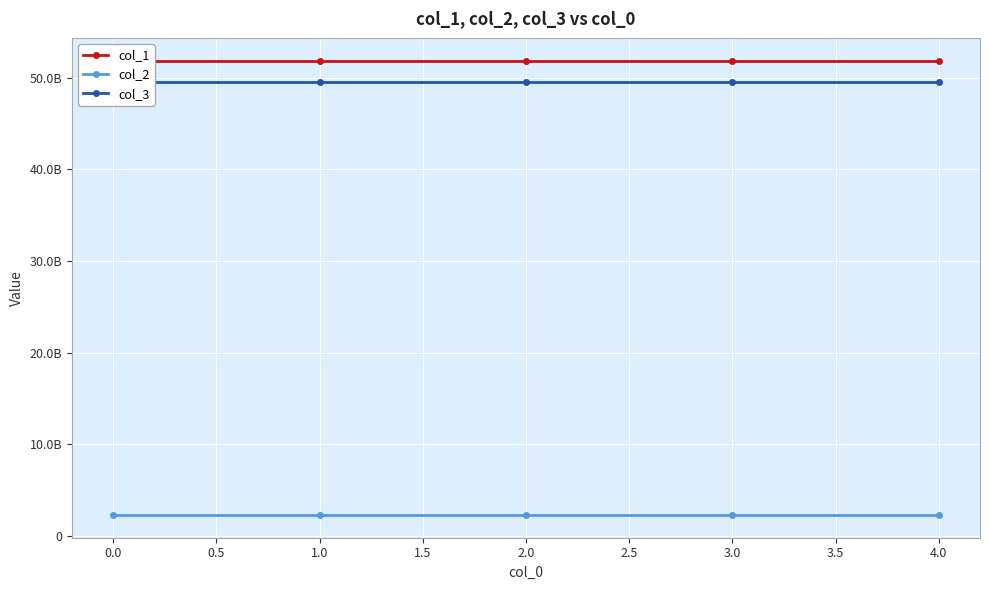

Reading left to right, transcribe all the data shown in this chart.

col_1: 51848519680	51848519680	51848519680	51848519680	51848519680
col_2: 2277625856	2277625856	2277625856	2277625856	2277625856
col_3: 49554116608	49554116608	49554116608	49554116608	49554116608